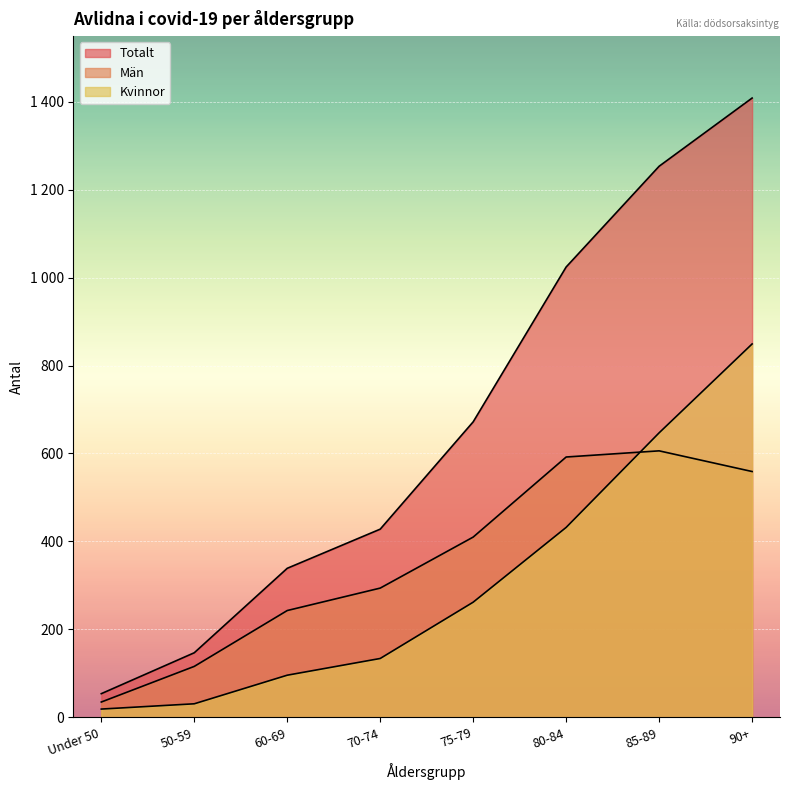

Reading left to right, list all the values displayed in this chart.

Totalt: 54	147	339	428	672	1024	1253	1408
Män: 35	116	243	294	410	592	606	559
Kvinnor: 19	31	96	134	262	432	647	849